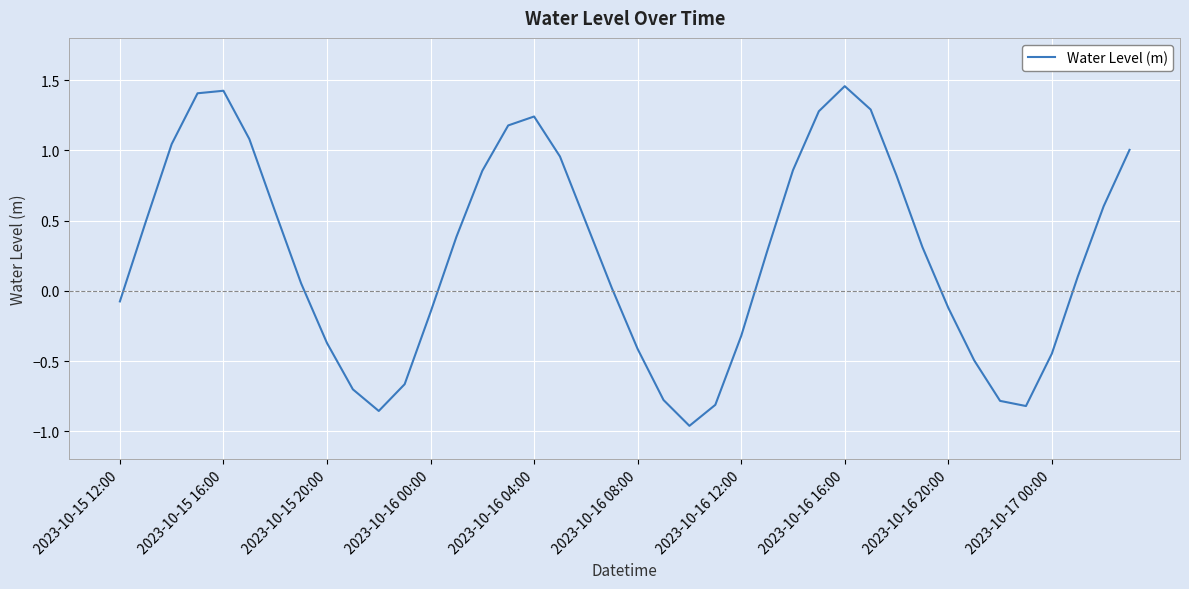

What is the difference between the maximum and minimum values?

2.4